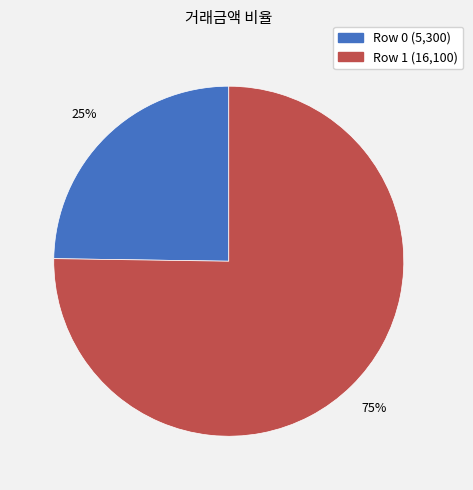

To the nearest percent, what is the average slice percentage?

50%